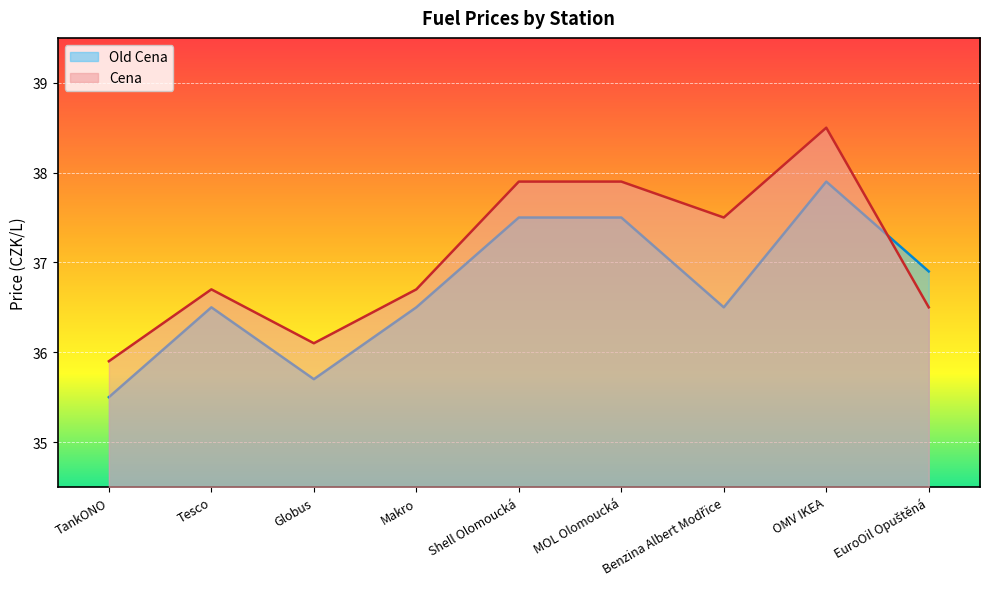

What is the average value of the Cena series?

37.1